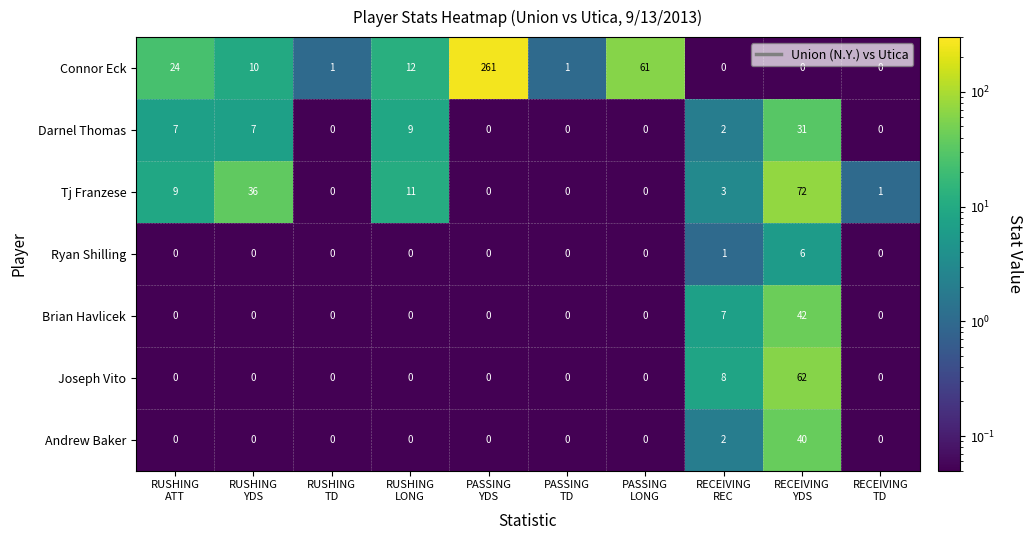

Which series has the widest spread of values?

Connor Eck